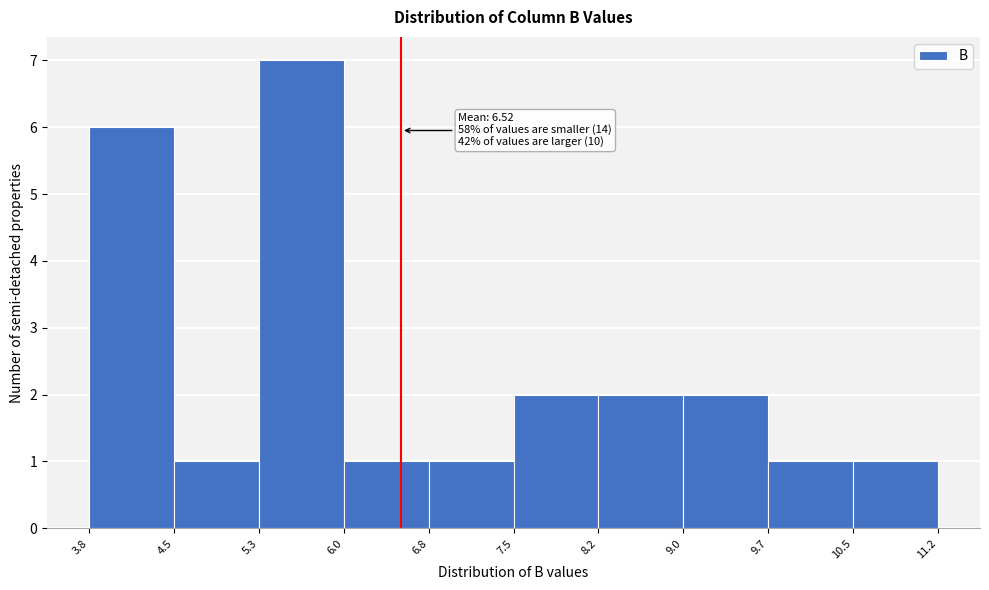

Over which range of the x-axis is the bar tallest?

5.3 to 6.0